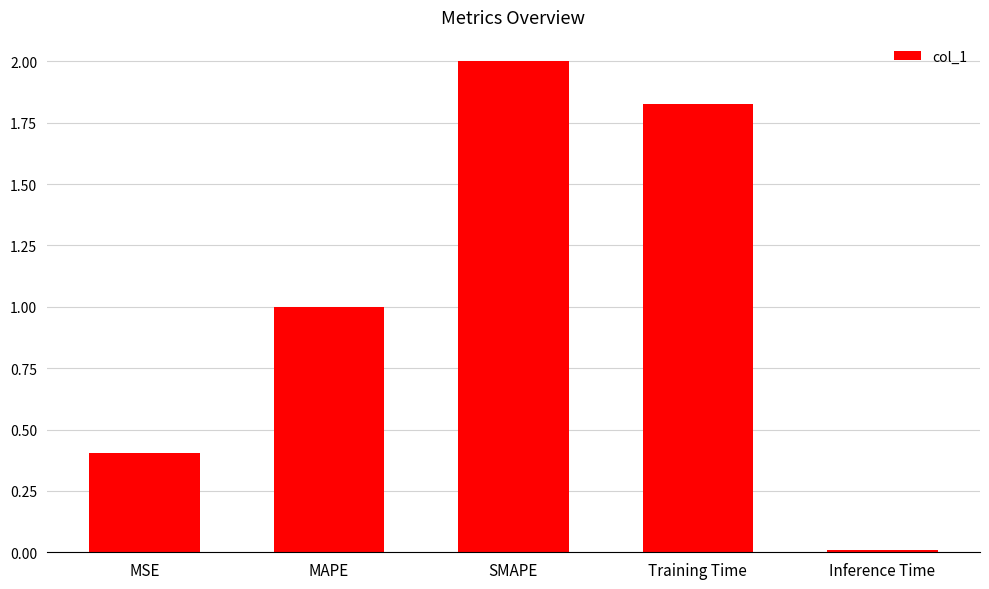

What is the sum of all values?

5.2